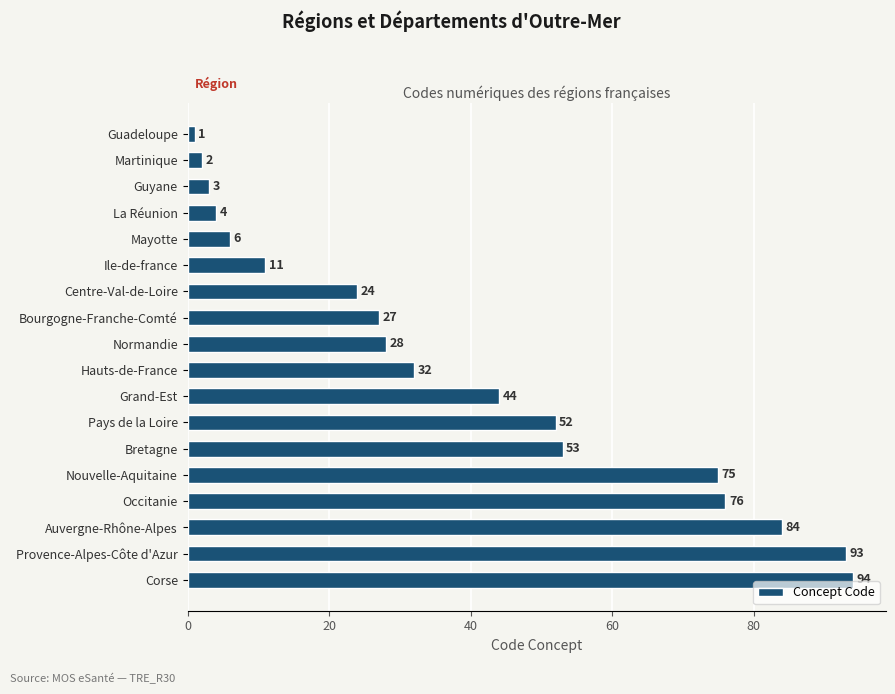

Rank the categories by value from lowest to highest.

Guadeloupe, Martinique, Guyane, La Réunion, Mayotte, Ile-de-france, Centre-Val-de-Loire, Bourgogne-Franche-Comté, Normandie, Hauts-de-France, Grand-Est, Pays de la Loire, Bretagne, Nouvelle-Aquitaine, Occitanie, Auvergne-Rhône-Alpes, Provence-Alpes-Côte d'Azur, Corse